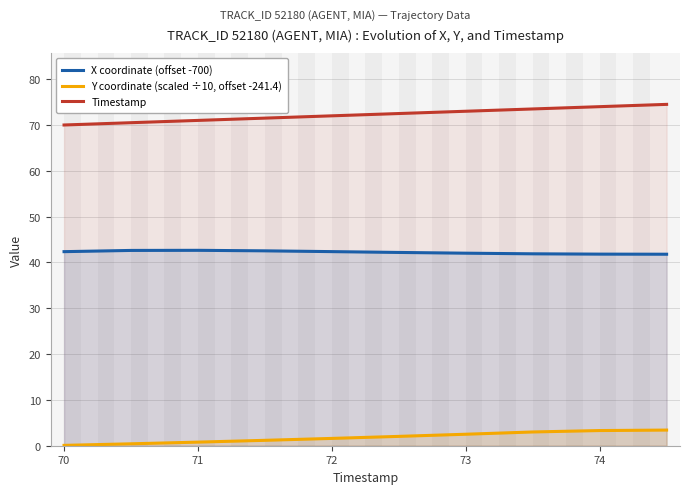

How many data points does each series have?

10